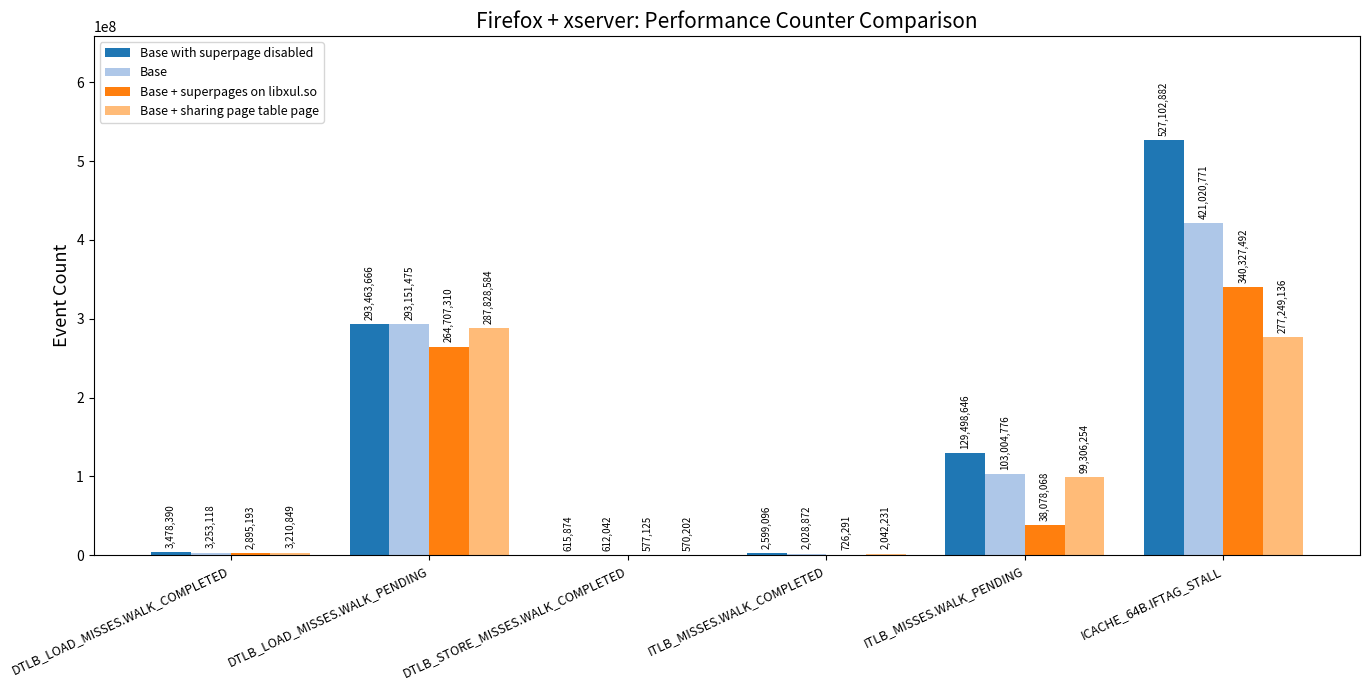

Between ITLB_MISSES.WALK_PENDING and ICACHE_64B.IFTAG_STALL, which series saw the biggest shift?

Base with superpage disabled